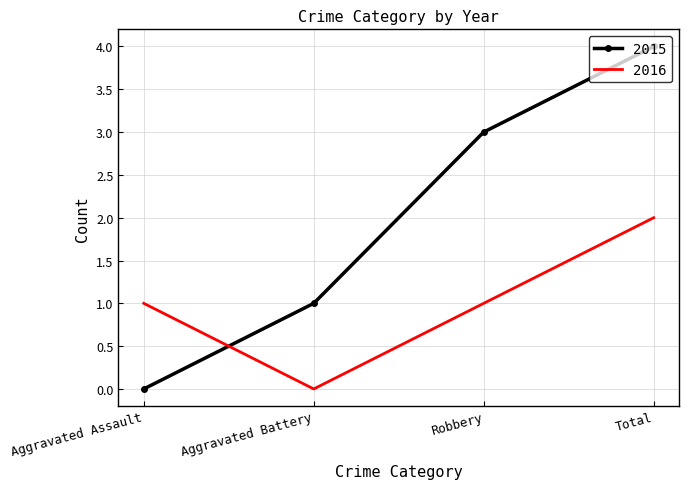

Between which two adjacent categories do 2016 and 2015 first intersect?

Aggravated Assault and Aggravated Battery